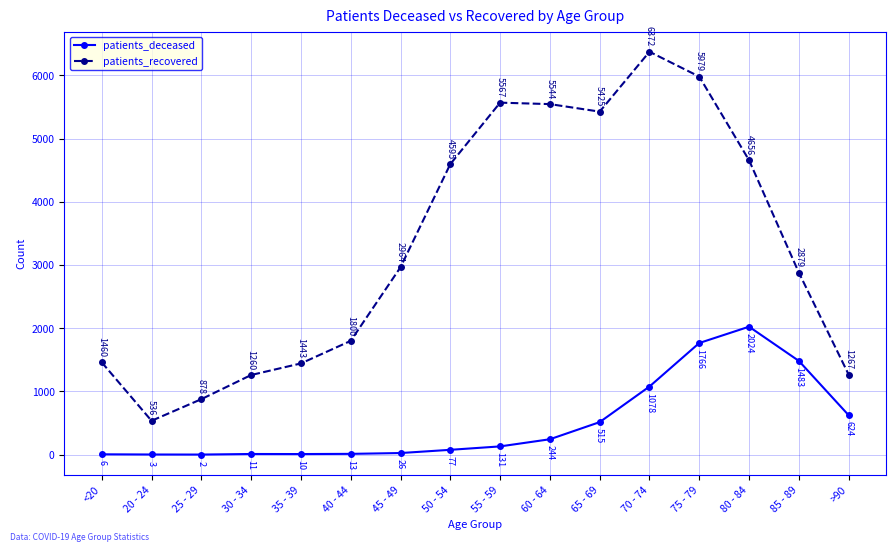

True or false: patients_recovered has a value of 9808 at 55 - 59.

False